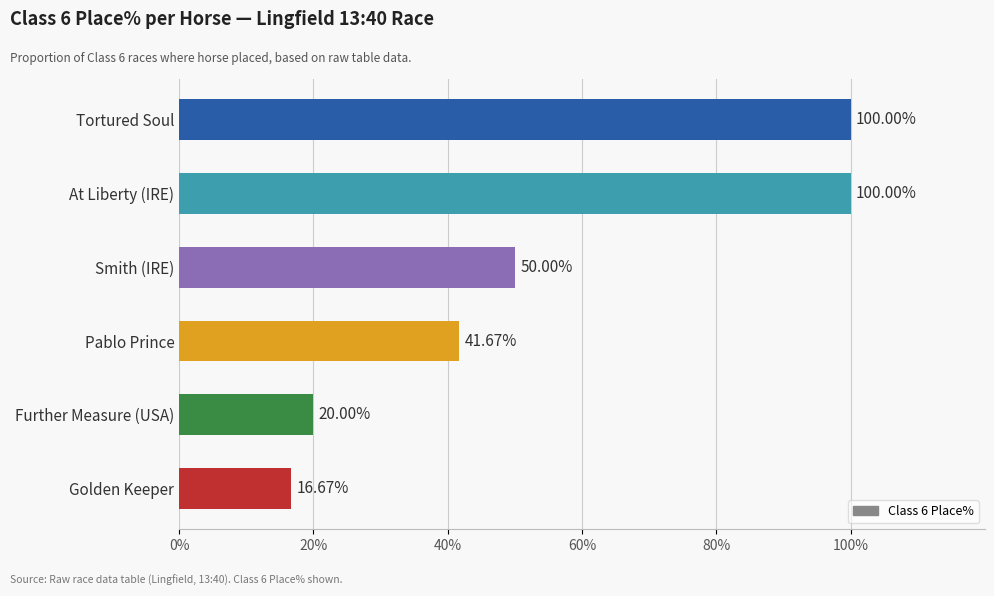

What is the change in value from Tortured Soul to Golden Keeper?

-83.3